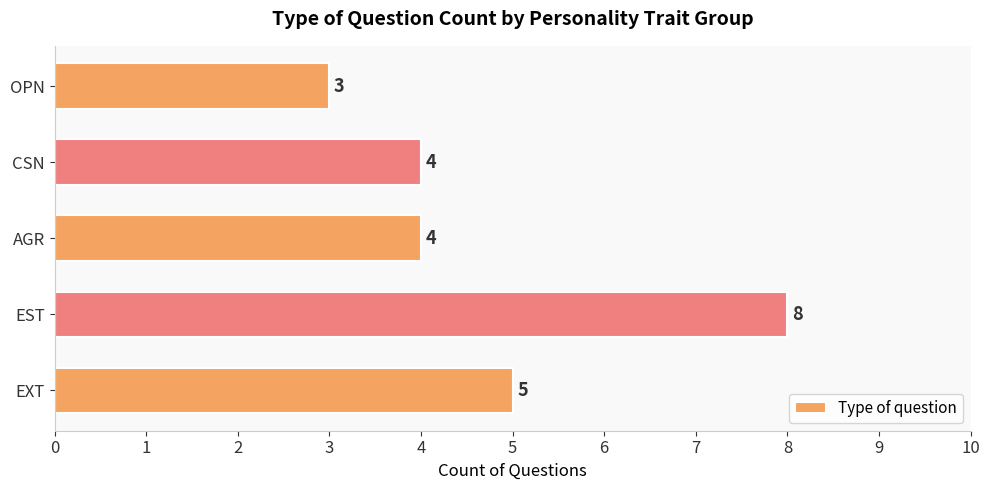

What is the smallest value displayed?

3